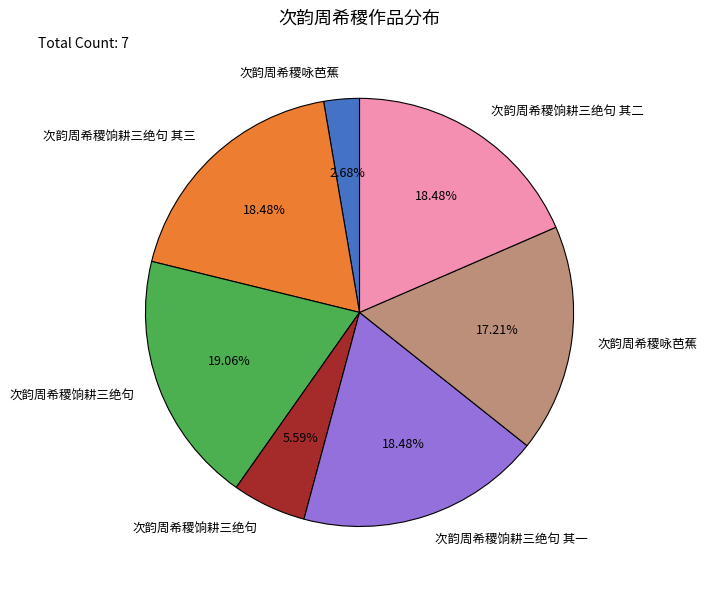

How many slices are in this pie chart?

7